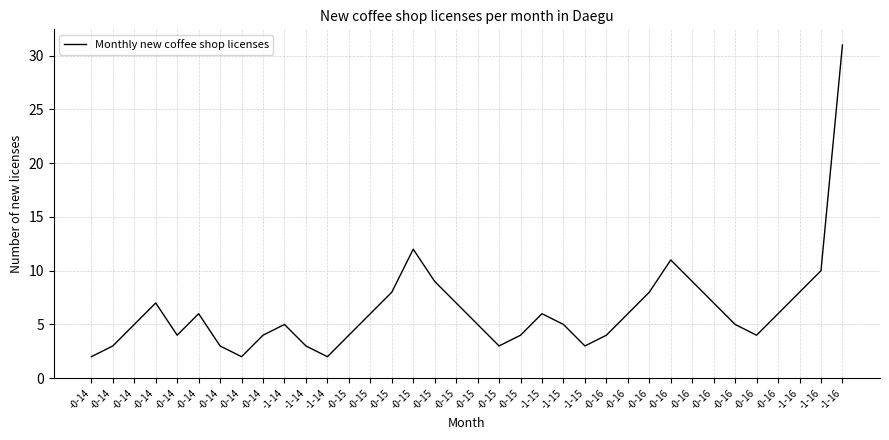

How many lines are shown in the chart?

1